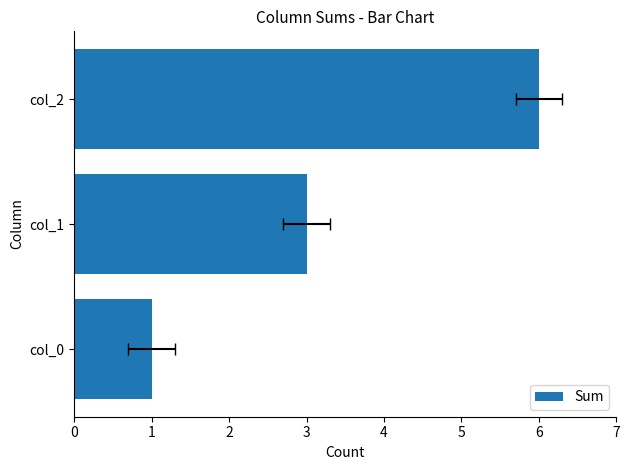

What is the change in value from col_0 to col_1?

+2